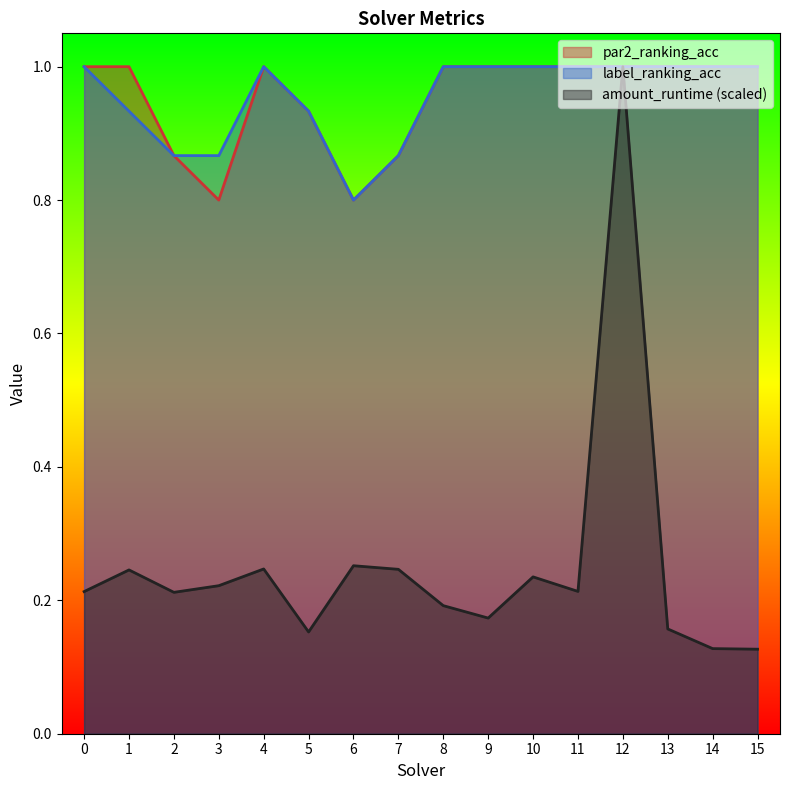

What is the difference between the maximum and second lowest values in the par2_ranking_acc series?

0.2